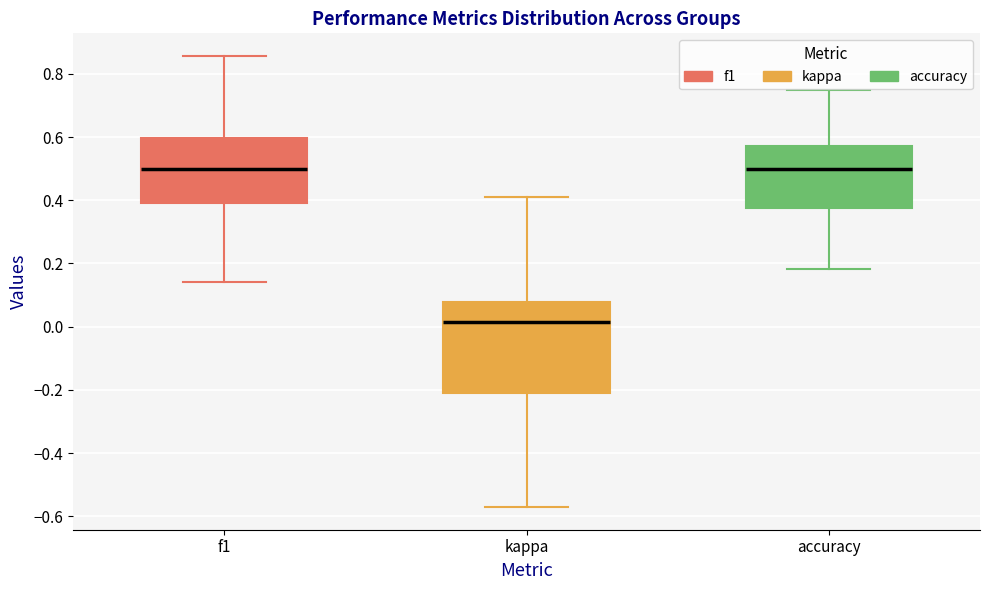

Where does the median line of the box for accuracy sit on the y-axis? The values are not printed on the chart, so give them approximately, as read against the axis.

0.50